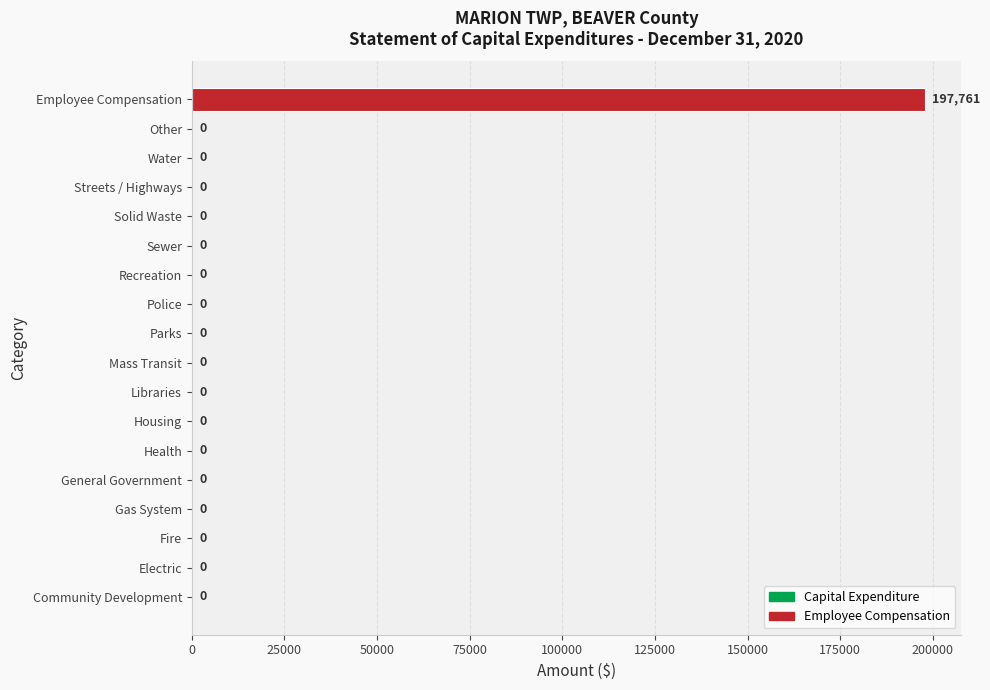

What is the average value?

10987